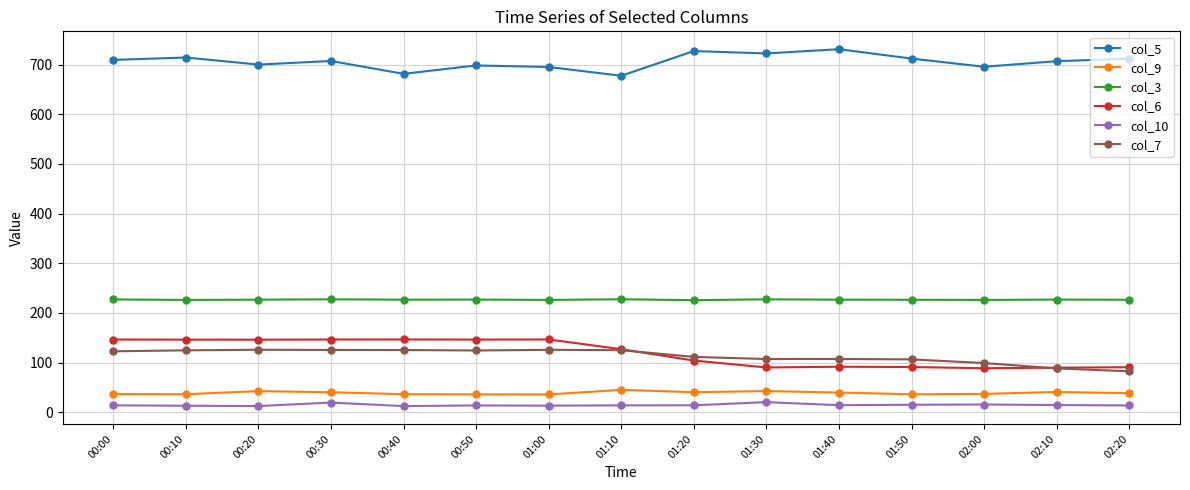

Between 00:20 and 02:00, which series saw the biggest shift?

col_6